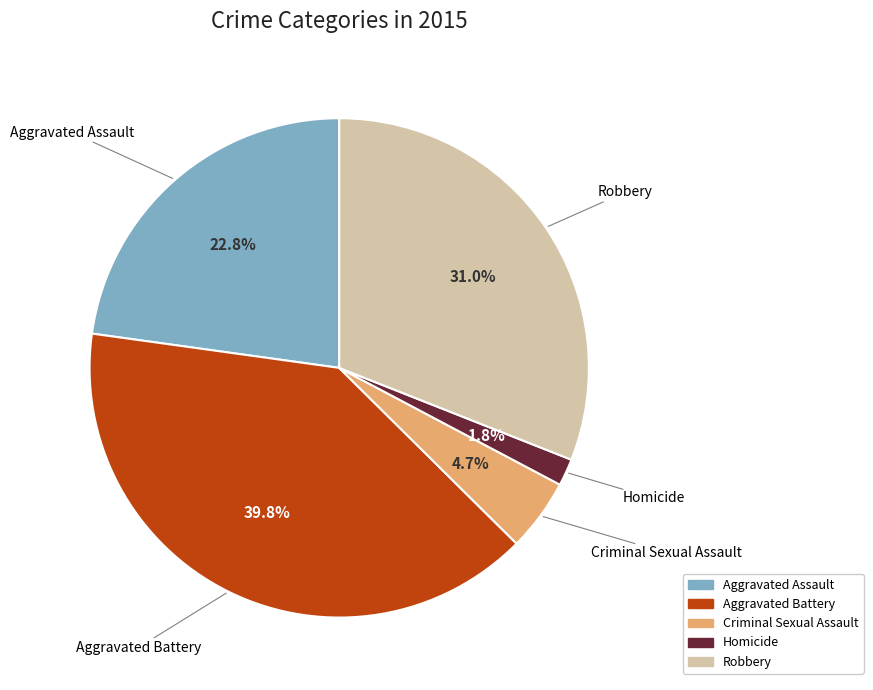

Rank the categories by value from highest to lowest.

Aggravated Battery, Robbery, Aggravated Assault, Criminal Sexual Assault, Homicide